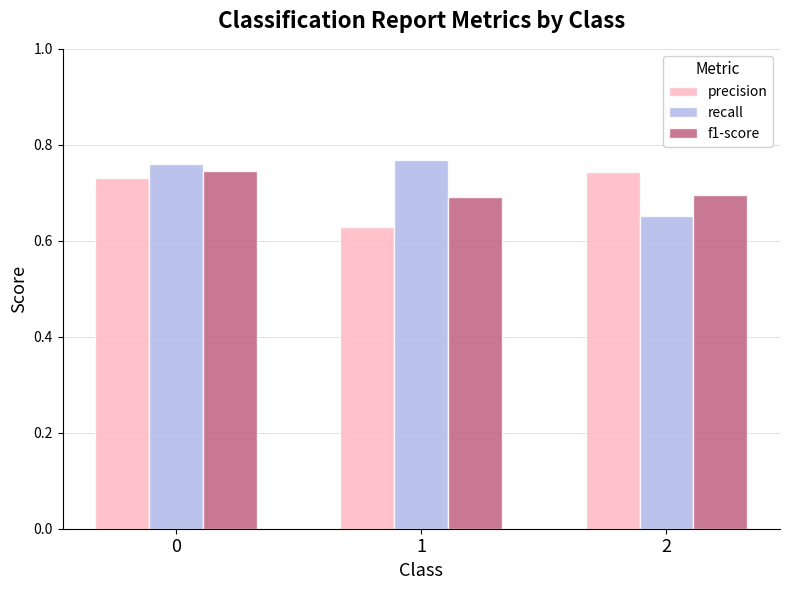

Count the f1-score values in the range 0 to 1.

3